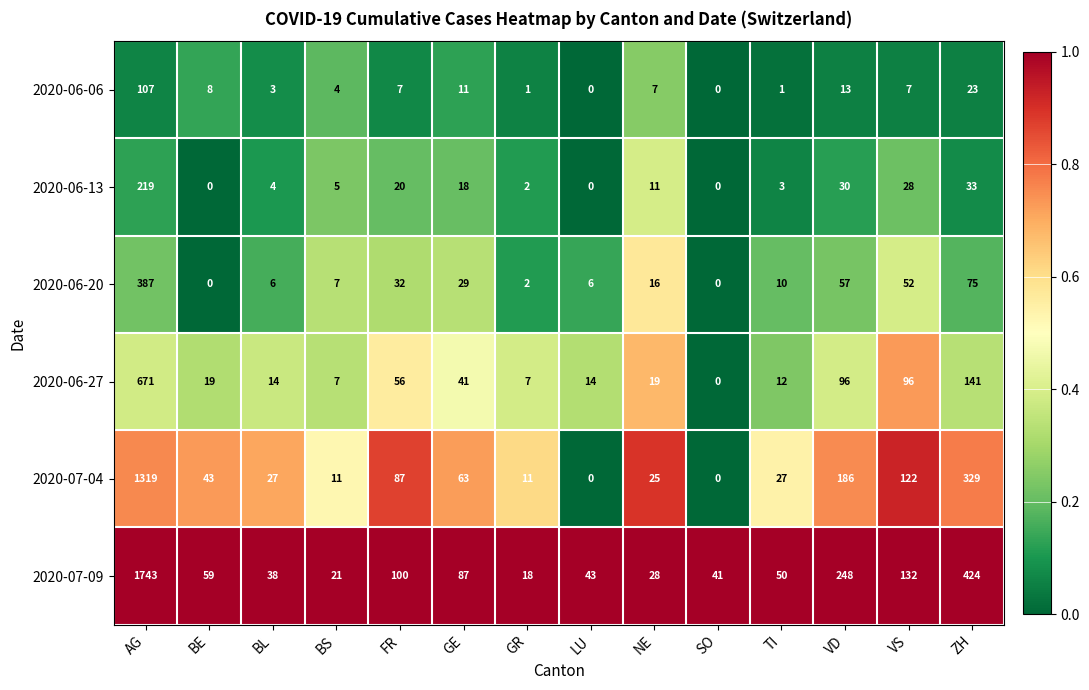

What is the difference between the maximum and second lowest values in the 2020-07-09 series?

1722